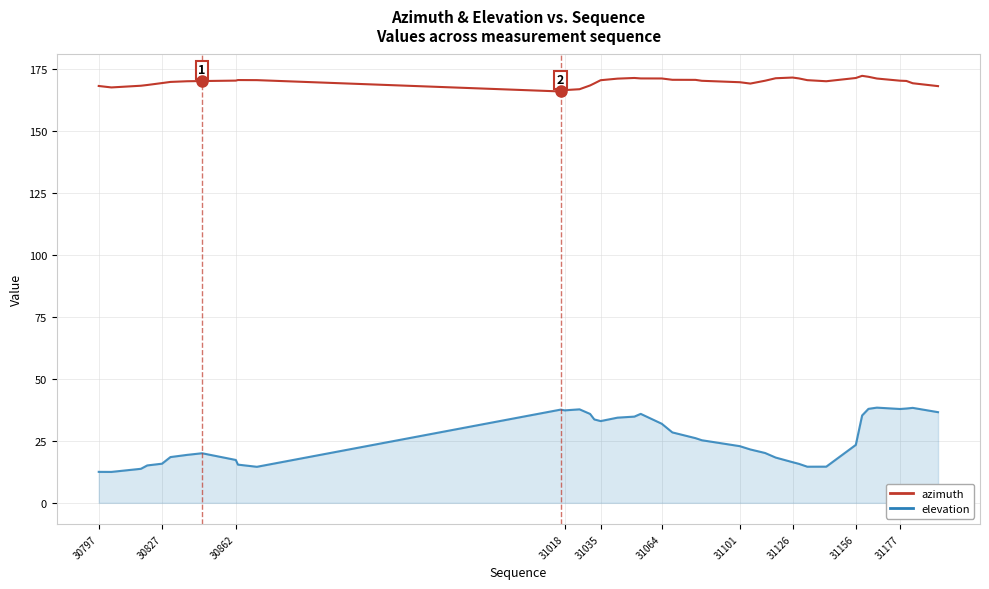

How many series are shown in this chart?

2